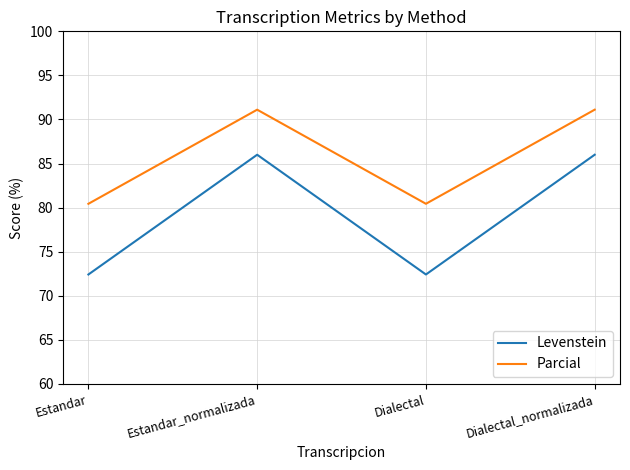

Reading right to left, extract all data points from this chart.

Levenstein: Dialectal_normalizada=86.0	Dialectal=72.4	Estandar_normalizada=86.0	Estandar=72.4
Parcial: Dialectal_normalizada=91.1	Dialectal=80.4	Estandar_normalizada=91.1	Estandar=80.4